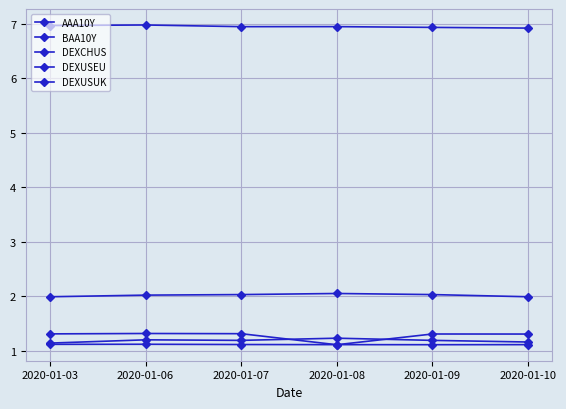

Count the number of data series in this chart.

5